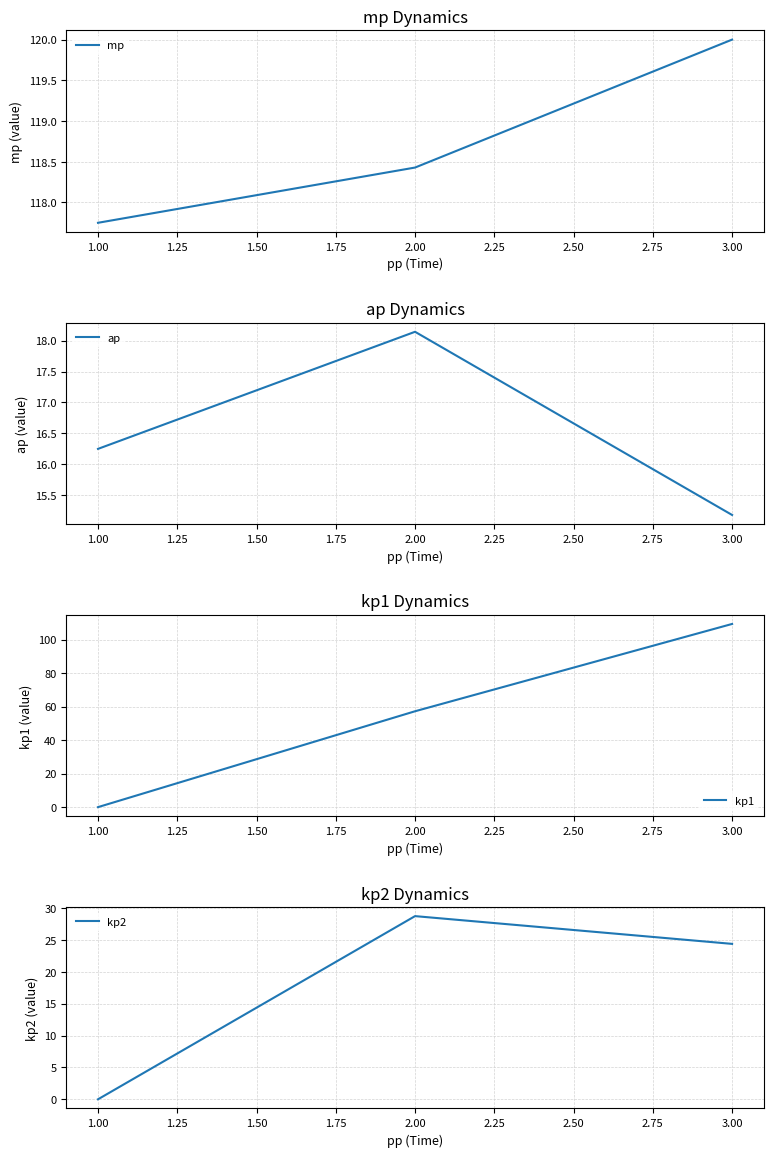

The value of kp1 at 3.00 is 64.3. True or false?

False